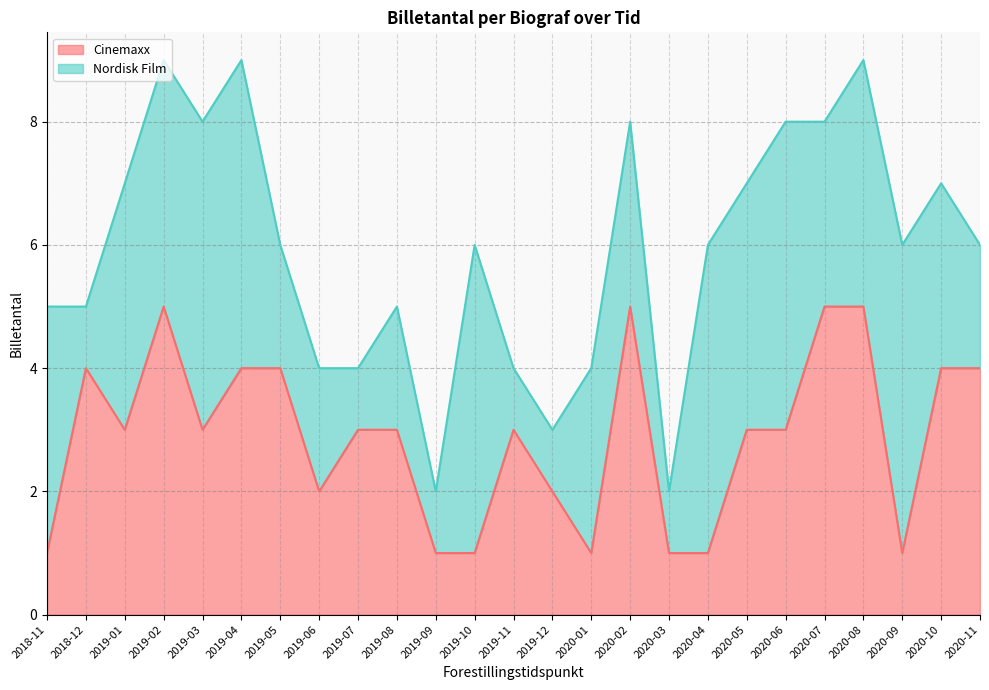

Is it true that the value at 2020-10 is 2?

False